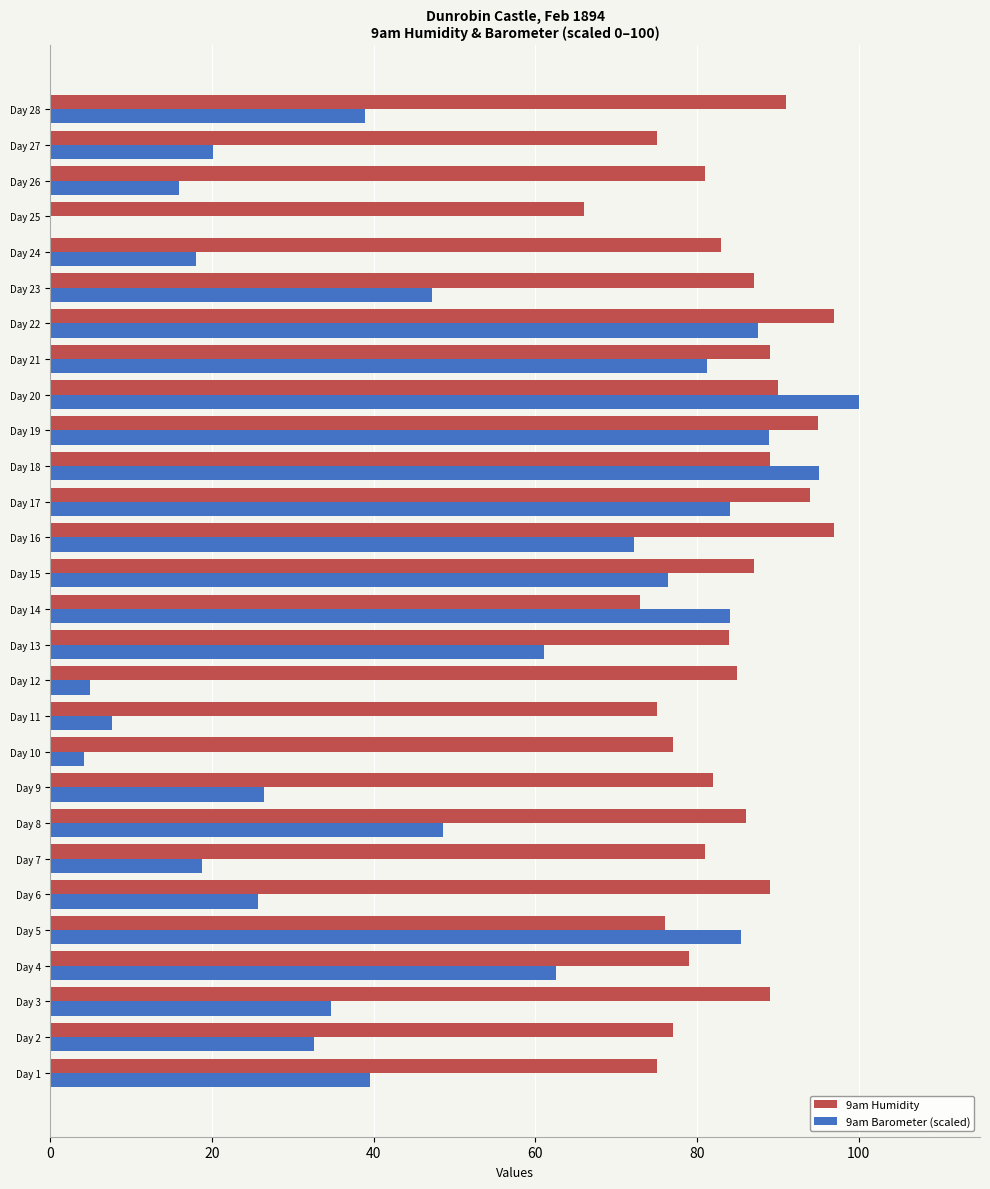

Which series changed the most between Day 21 and Day 24?

9am Barometer (scaled)